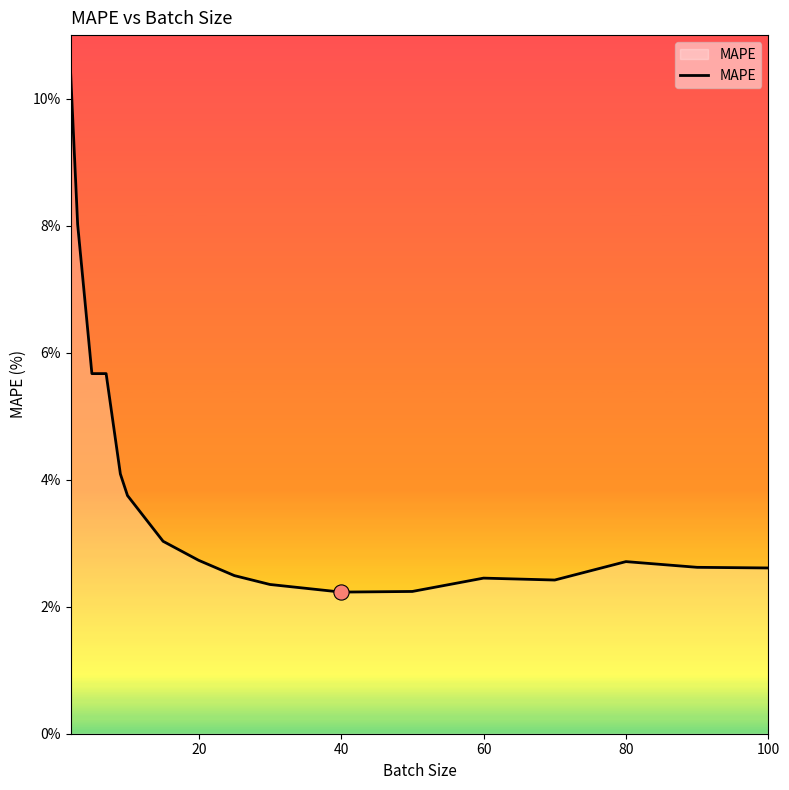

What is the difference between the maximum and minimum values?

8.2